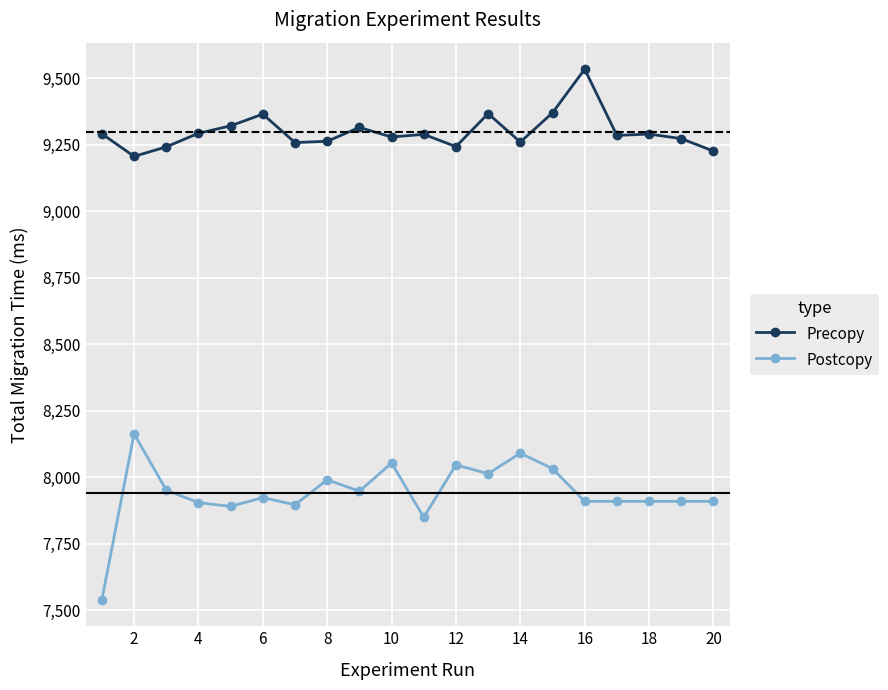

What is the difference between the maximum and second lowest values in the Postcopy series?

314